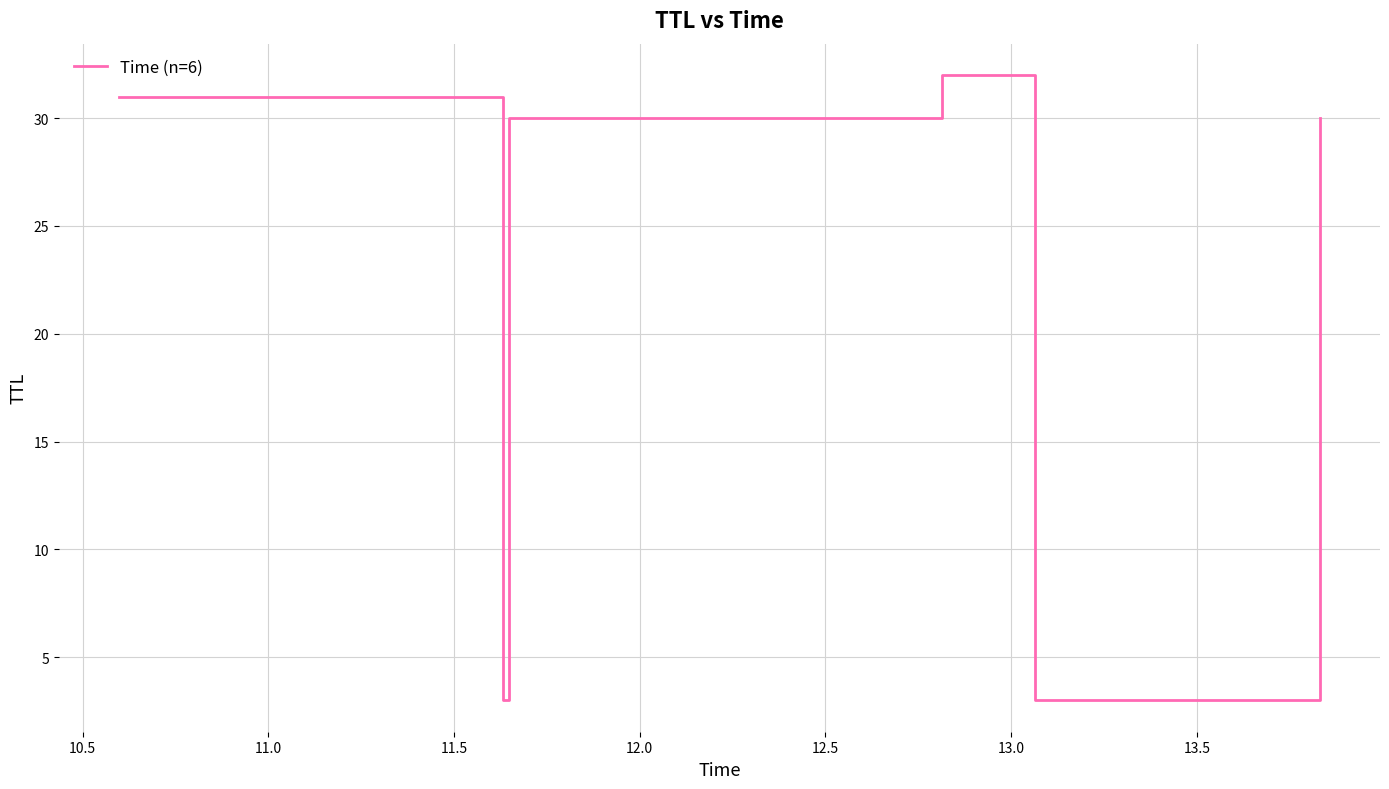

What is the average value?

22